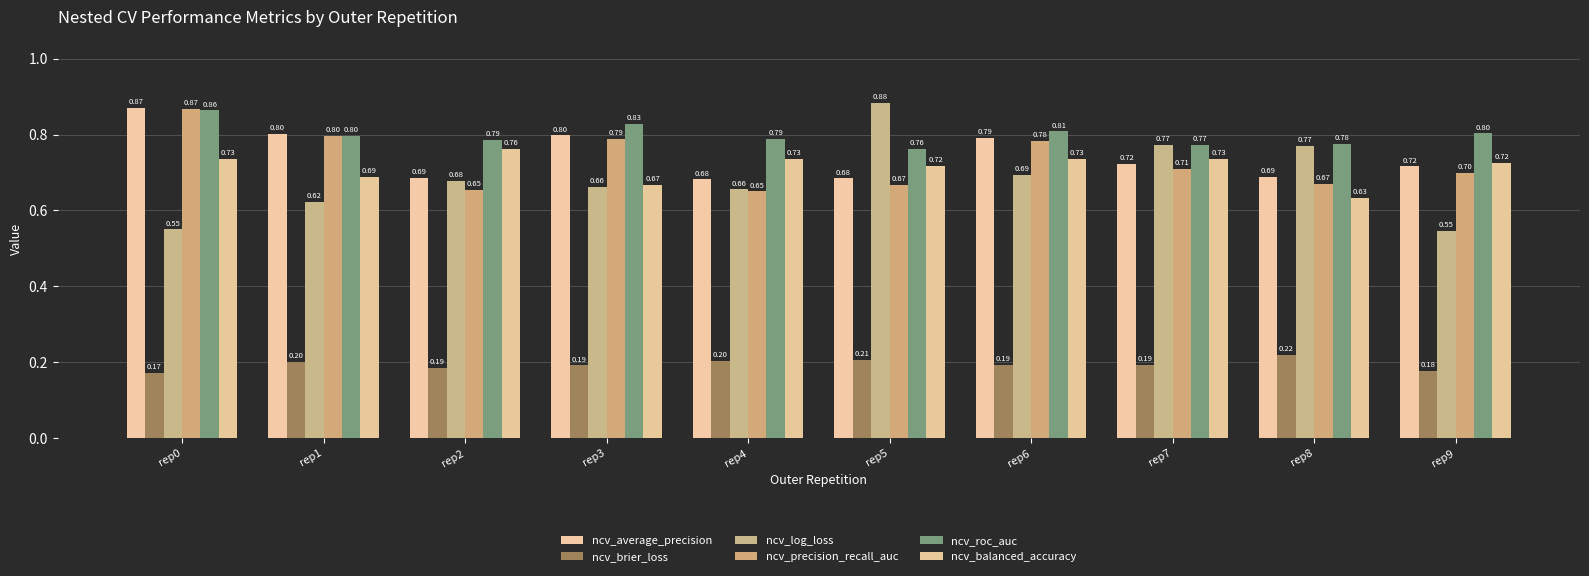

The value of ncv_average_precision at rep3 is 1.1. True or false?

False